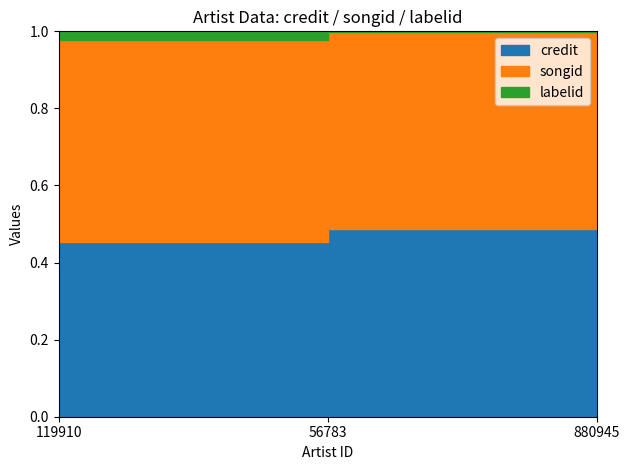

What is the value of the credit point at the 2nd from the left?

0.5